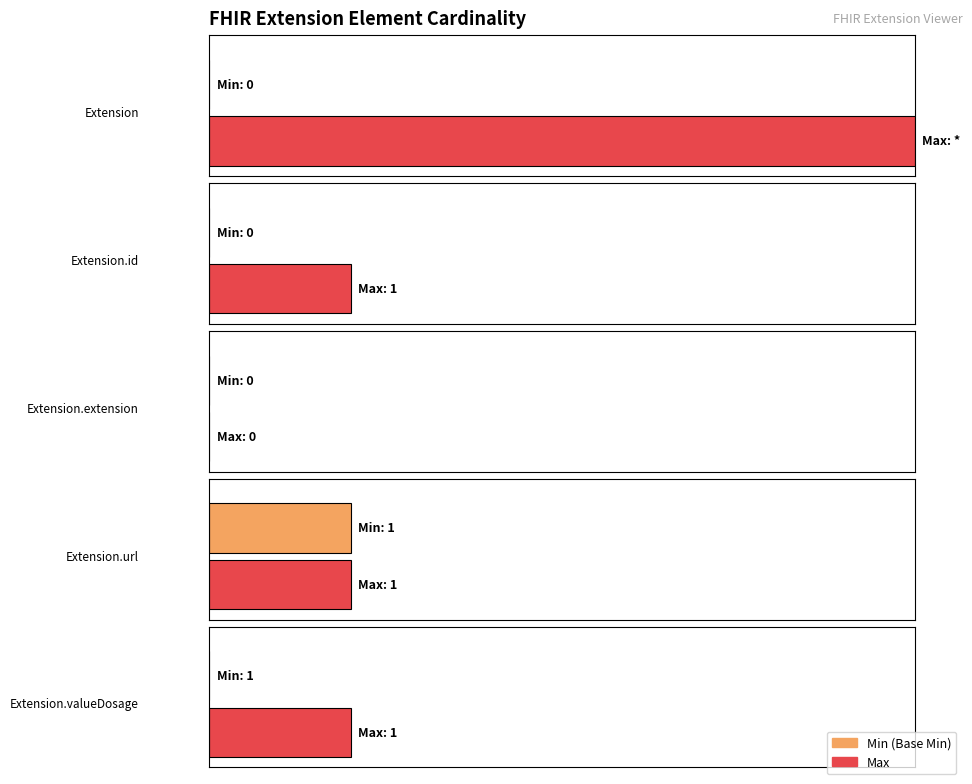

Between Extension.id and Extension.valueDosage, which series saw the biggest shift?

Min